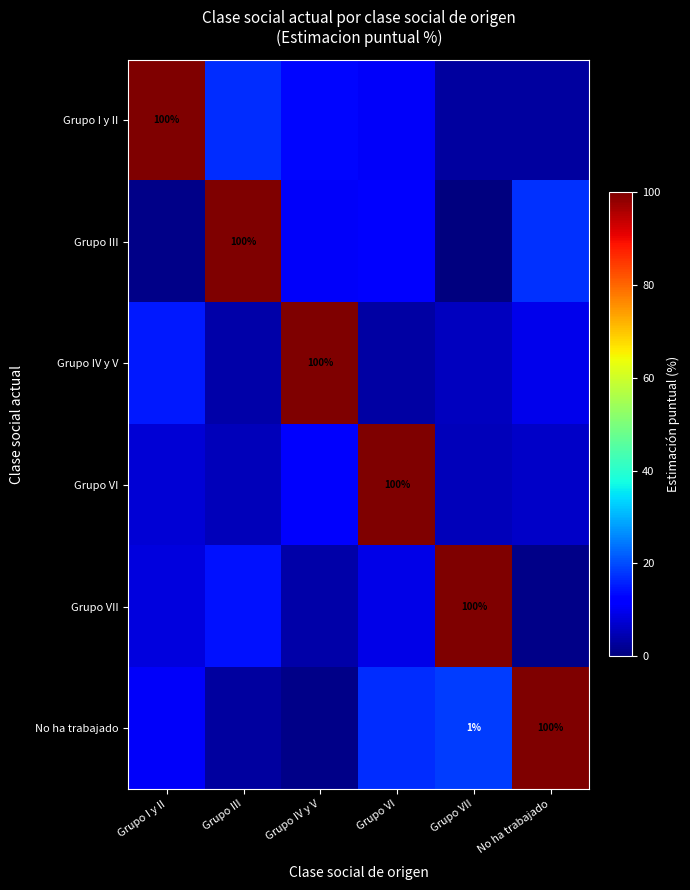

What is the sum of the No ha trabajado values at Grupo III and No ha trabajado?

103.1